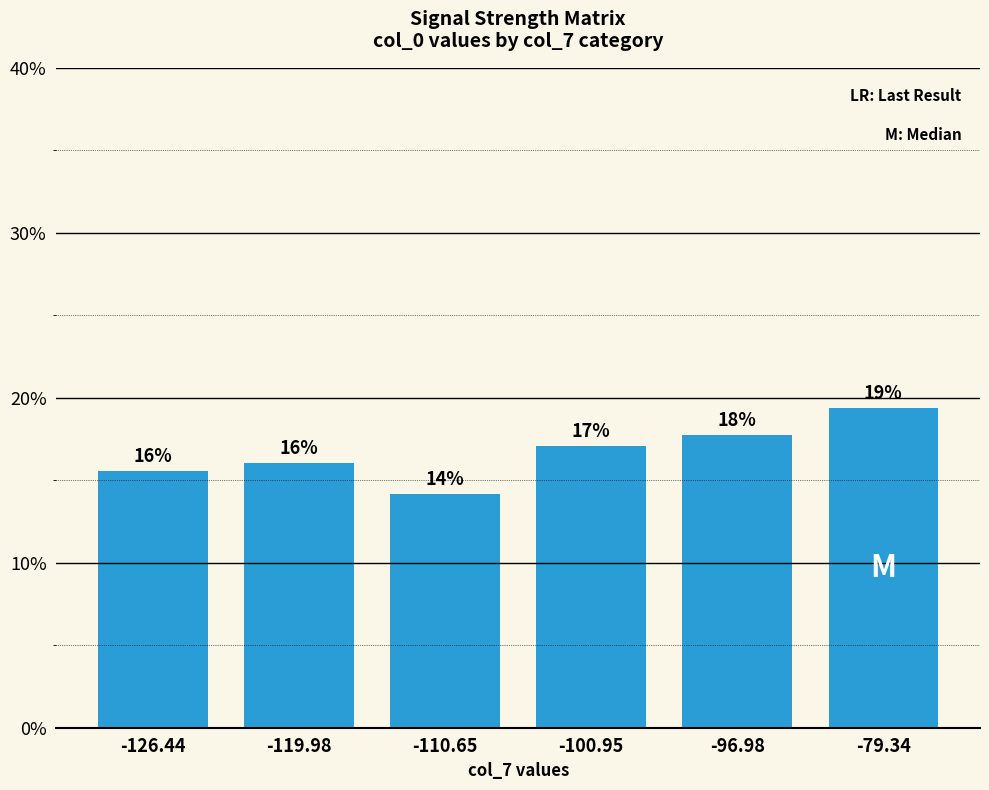

Approximately how many times larger is the value at -96.98 compared to -119.98?

1.1